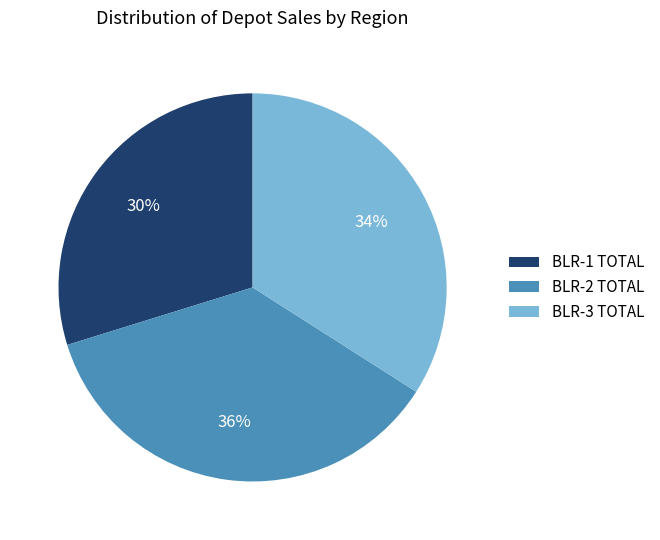

To the nearest percent, what percentage of the pie is BLR-2 TOTAL?

36%